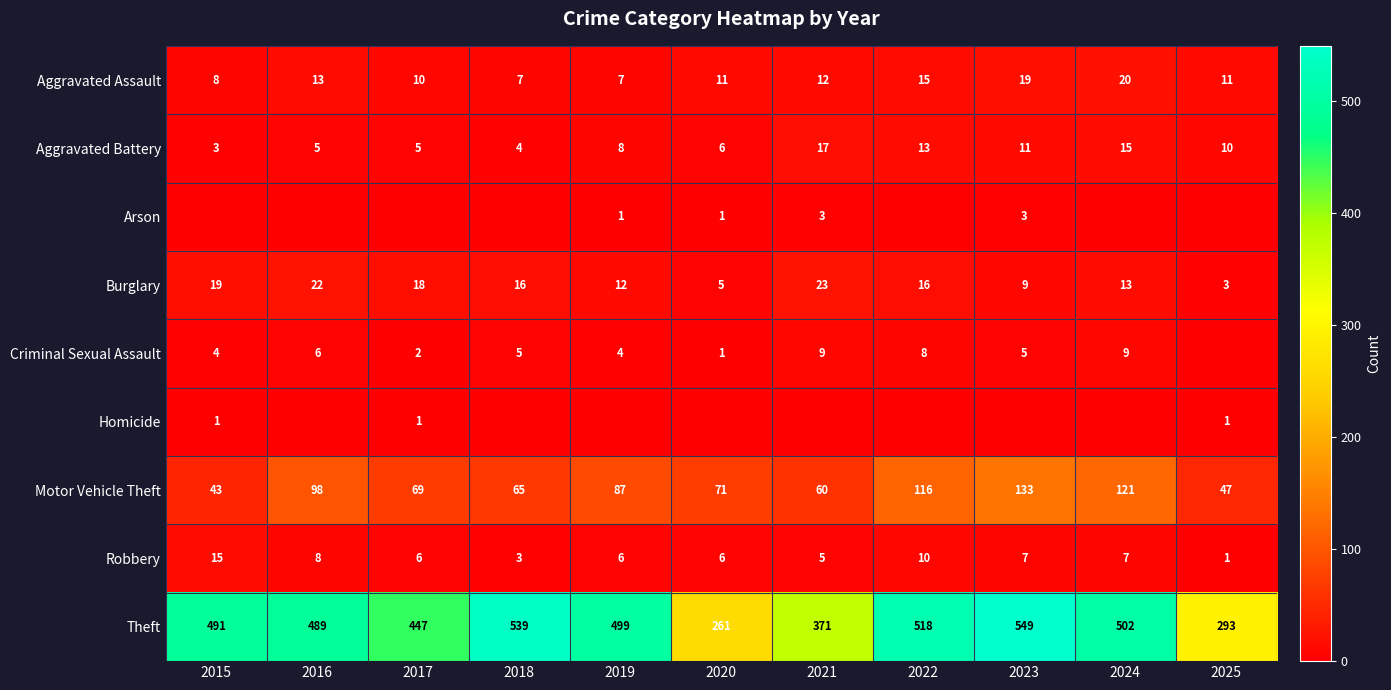

List the labels in order of Theft value, largest first.

2023, 2018, 2022, 2024, 2019, 2015, 2016, 2017, 2021, 2025, 2020